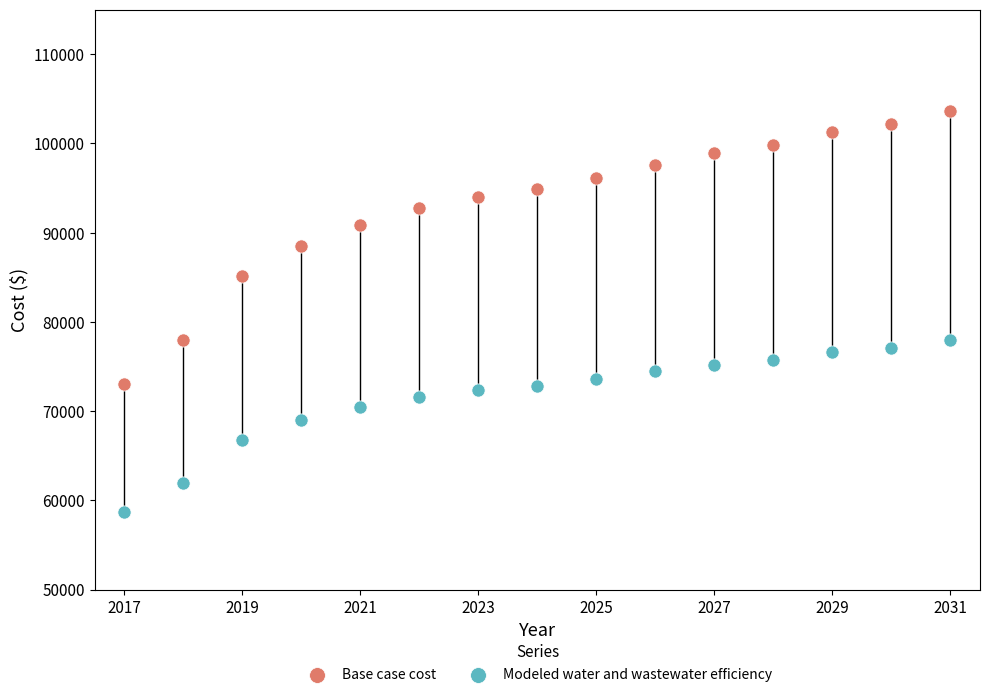

Which series contains the highest Y value?

Base case cost